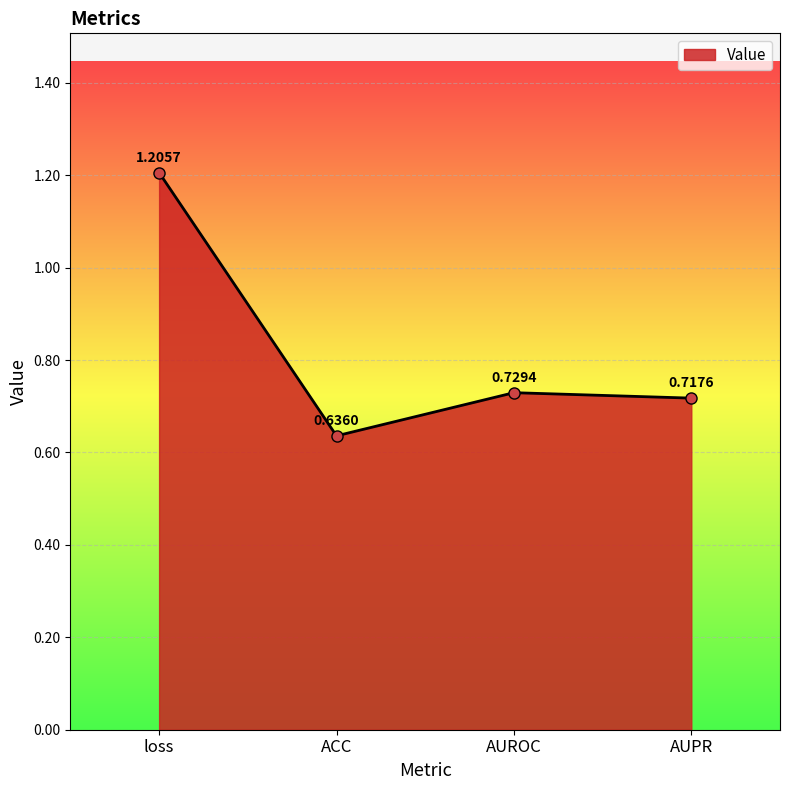

What position from the right is AUROC?

2